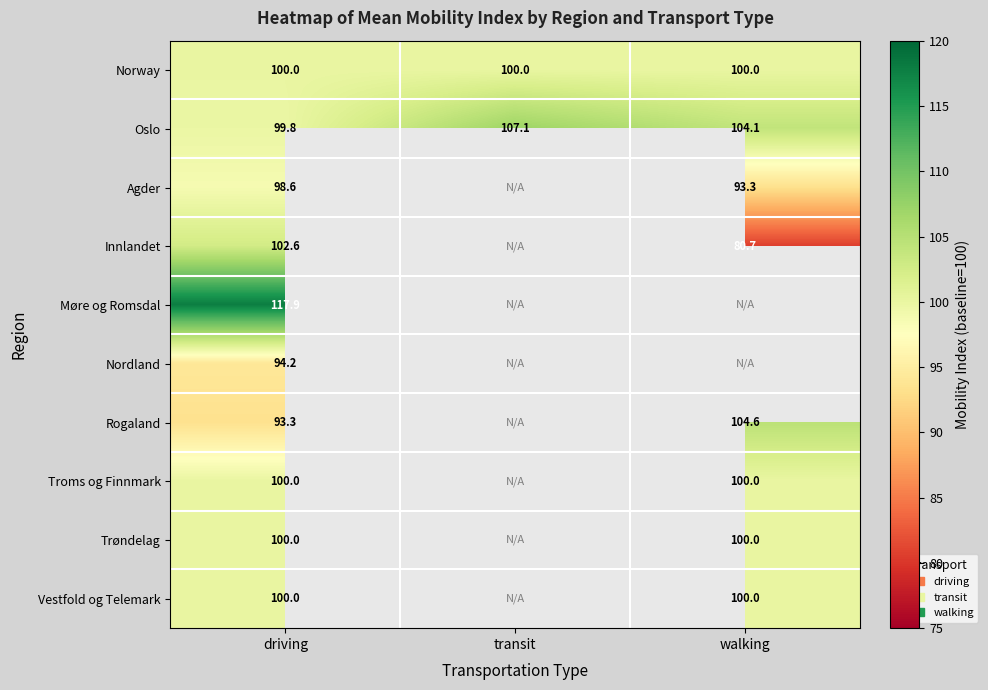

What is the total value across all series at driving?

1006.4